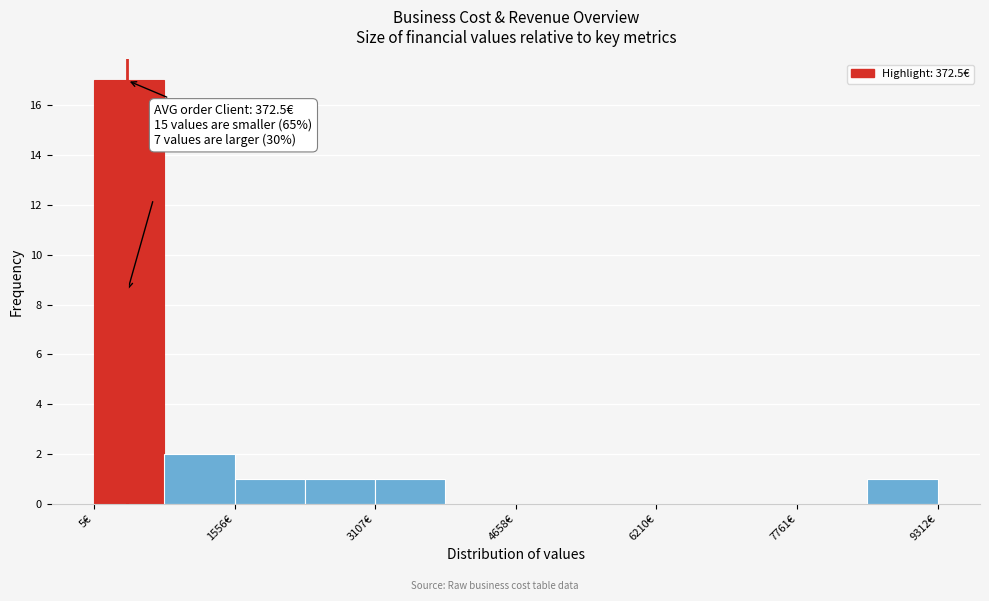

Around what value on the x-axis is the tallest bar? Give the approximate position of its centre, as read against the axis.

400